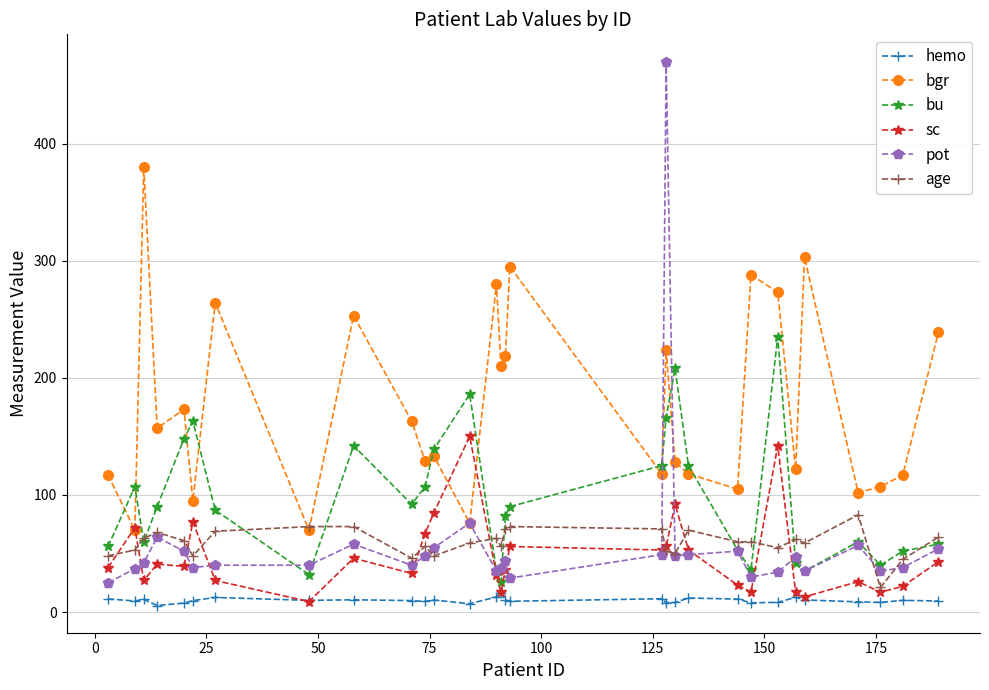

List the series in order of their peak value, highest first.

pot, bgr, bu, sc, age, hemo